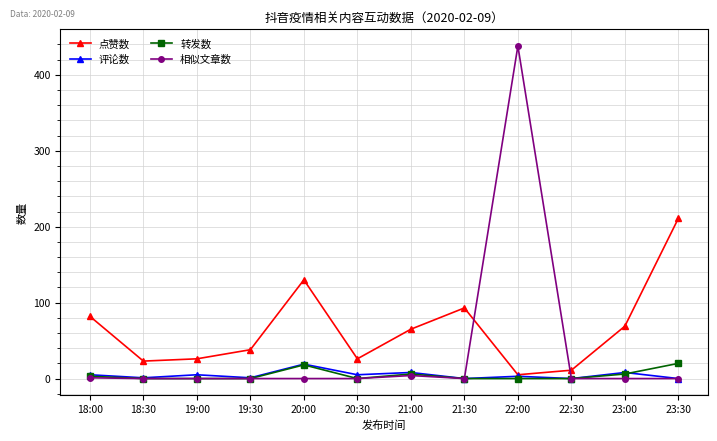

Is this an area chart (filled region under the line)?

No